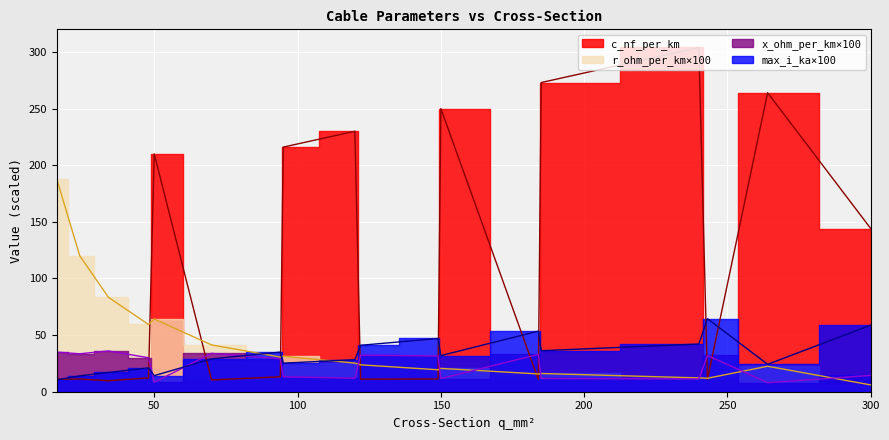

Reading left to right, what are all the values shown in this chart?

c_nf_per_km: 11.0	11.2	9.7	12.2	210.0	10.4	13.2	216.0	230.0	11.1	11.2	250.0	10.8	273.0	304.0	11.0	264.0	144.0
x_ohm_per_km: 35.0	33.5	36.0	30.0	8.3	33.9	29.0	13.2	11.9	32.3	31.5	11.6	33.0	11.7	11.2	32.0	8.0	14.4
max_i_ka: 10.5	14.0	17.0	21.0	14.2	29.0	35.0	25.2	28.3	41.0	47.0	31.9	53.5	36.2	42.1	64.5	24.2	58.8
r_ohm_per_km: 187.7	120.1	83.4	59.4	64.2	41.3	30.6	31.3	25.3	23.8	19.4	20.6	15.7	16.1	12.2	11.9	22.5	6.0